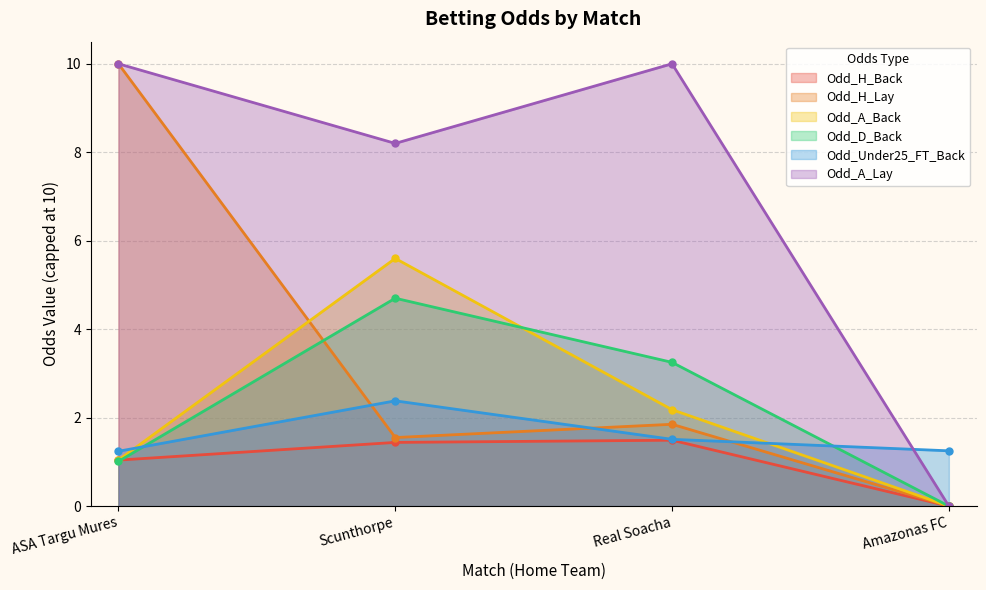

What is the lowest value of the Odd_Under25_FT_Back series?

1.2